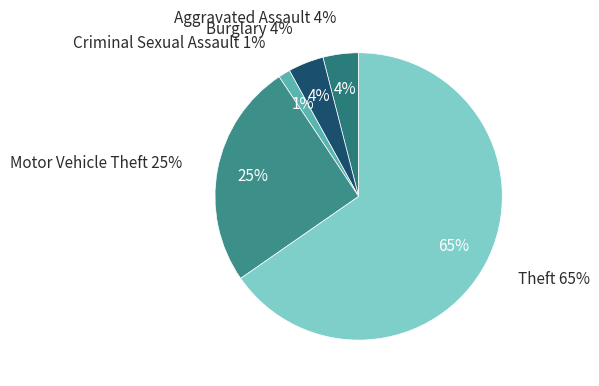

What is the largest slice in the pie chart?

Theft